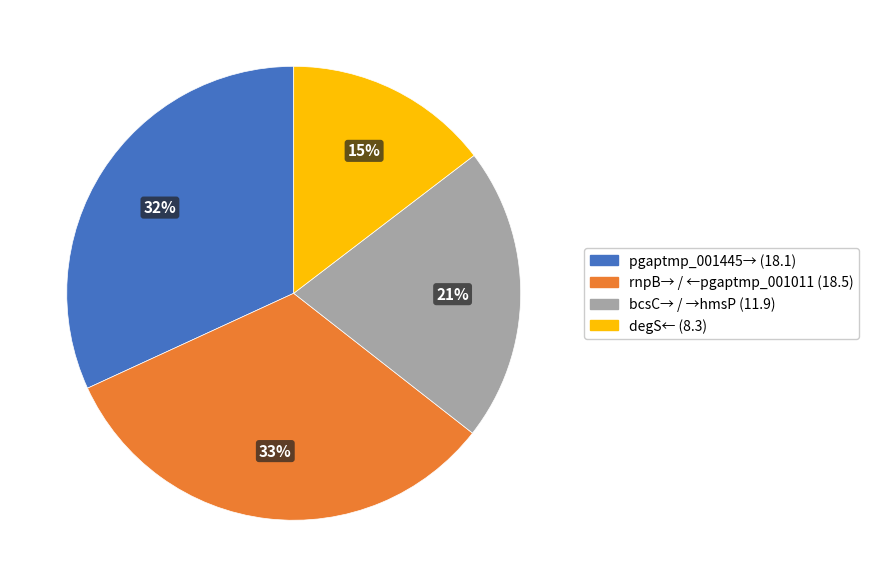

Combined, do degS← and pgaptmp_001445→ account for over 50%?

No